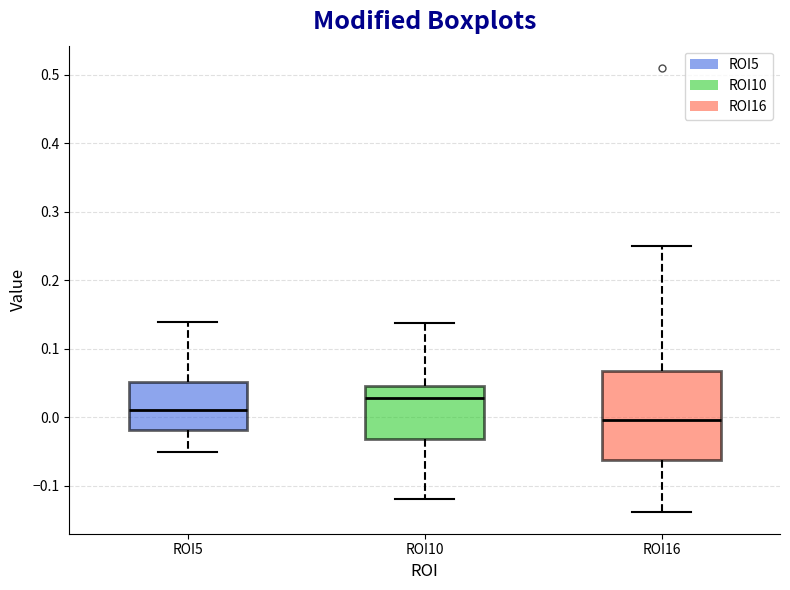

Where is the upper edge of the box for ROI10 on the y-axis? The values are not printed on the chart, so give them approximately, as read against the axis.

0.05